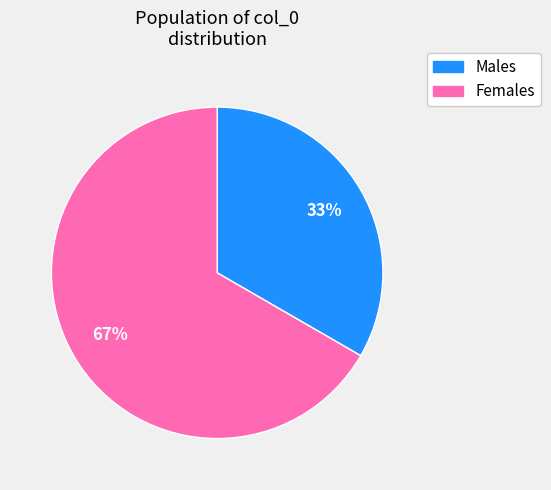

Does any single category account for the majority?

Yes